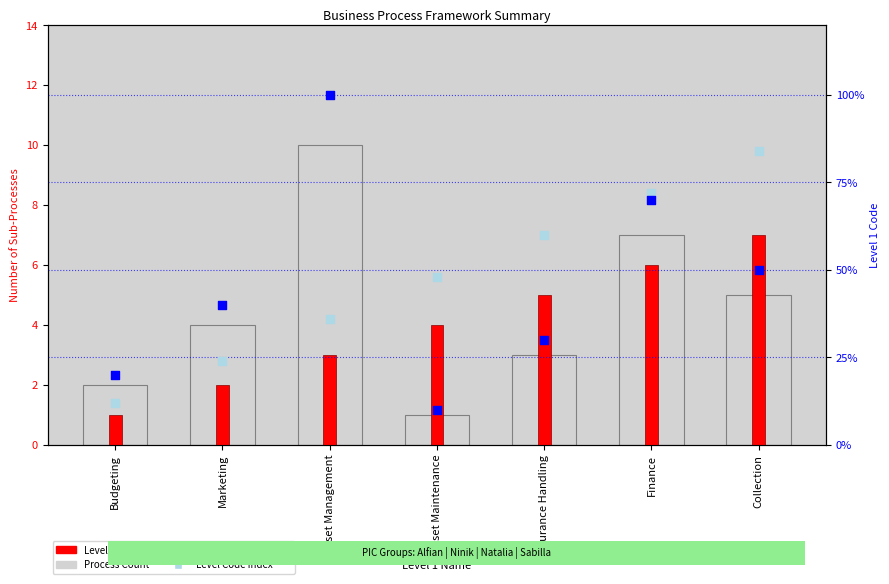

What are all the series names shown in the legend?

Process Count, Level 1 Code, Scaled Process Index, Level Code Index